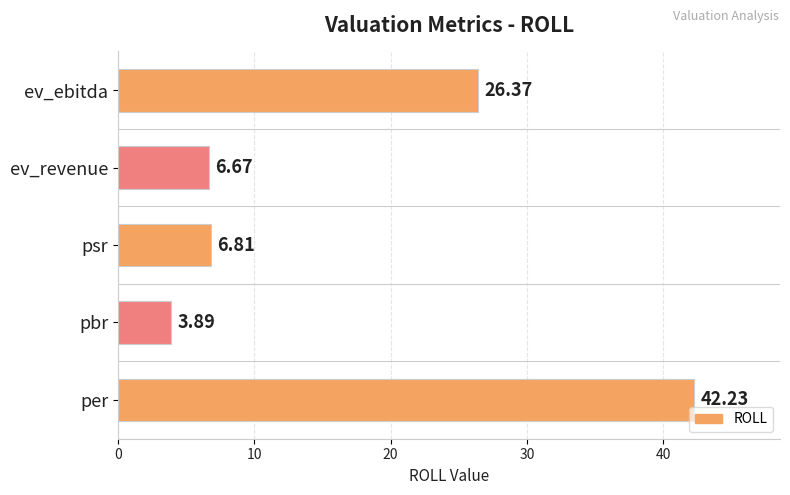

List the labels in order of value, largest first.

per, ev_ebitda, psr, ev_revenue, pbr